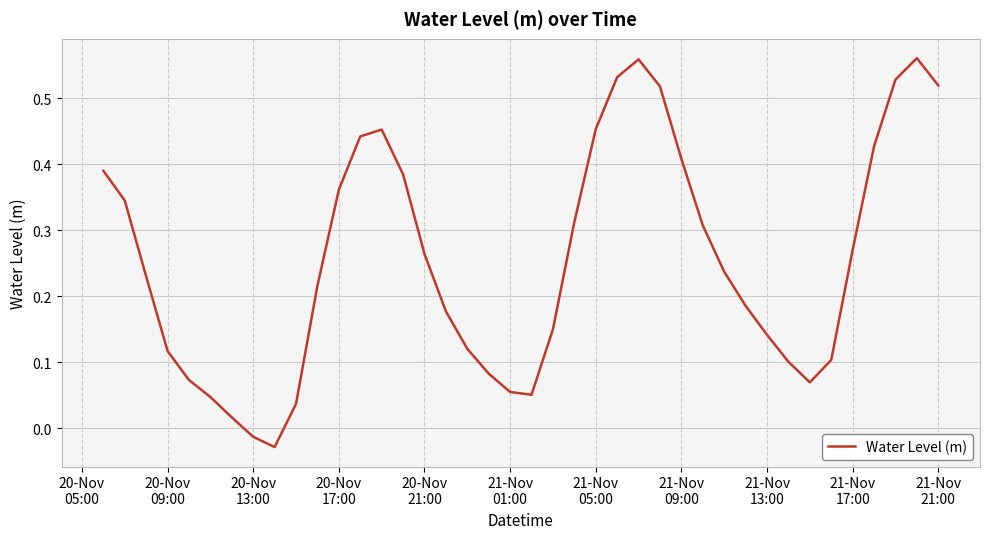

What is the average value?

0.3